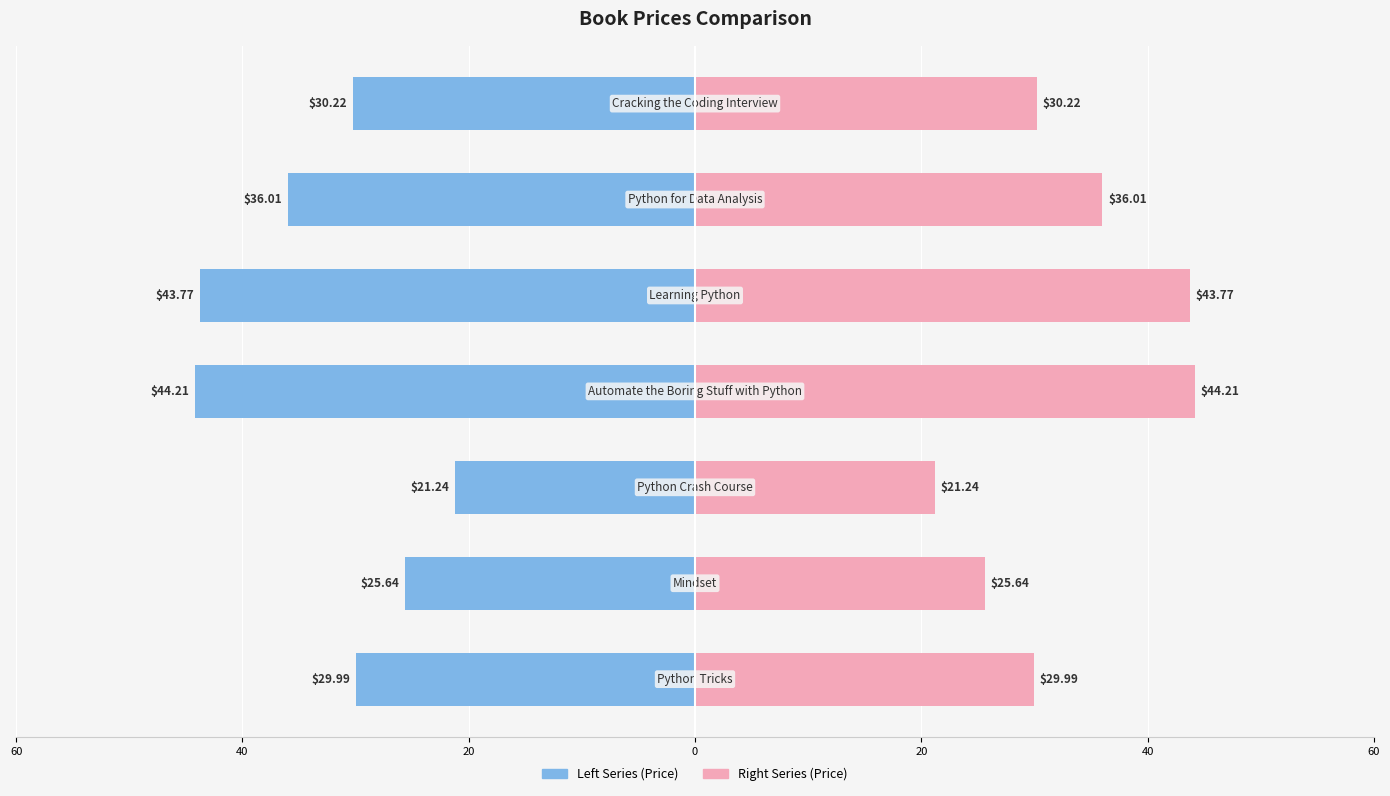

True or false: Price (Right) has a value of 51.9 at 60.

False